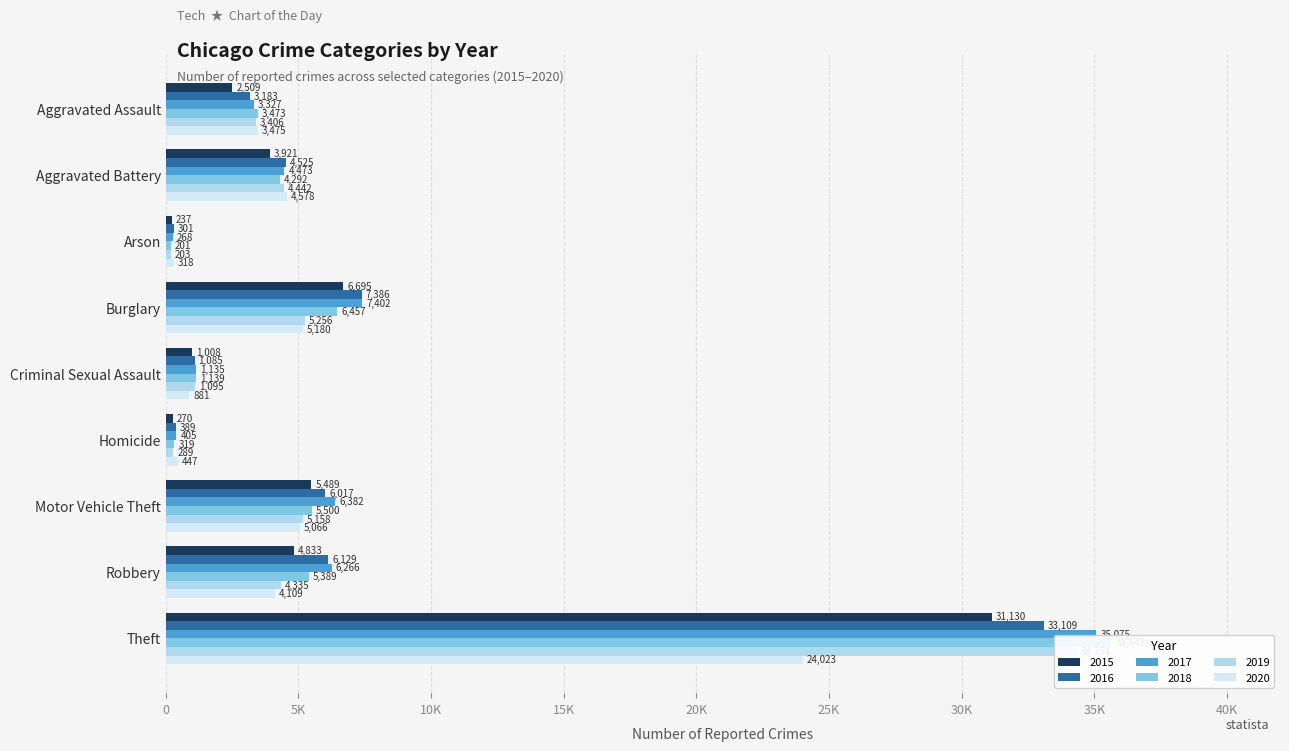

How many distinct data groups are displayed?

6